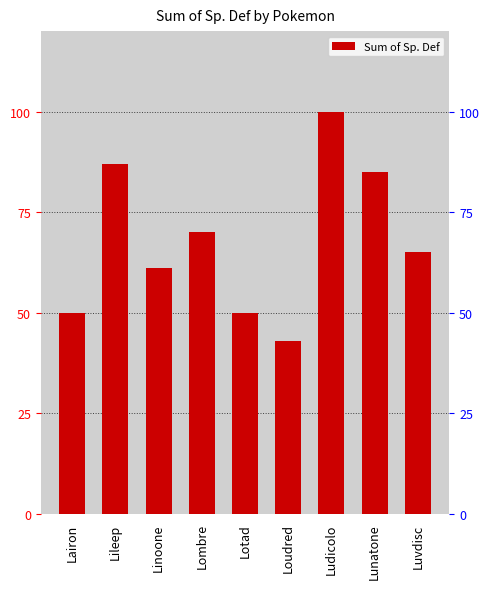

What is the minimum value shown in the chart?

43